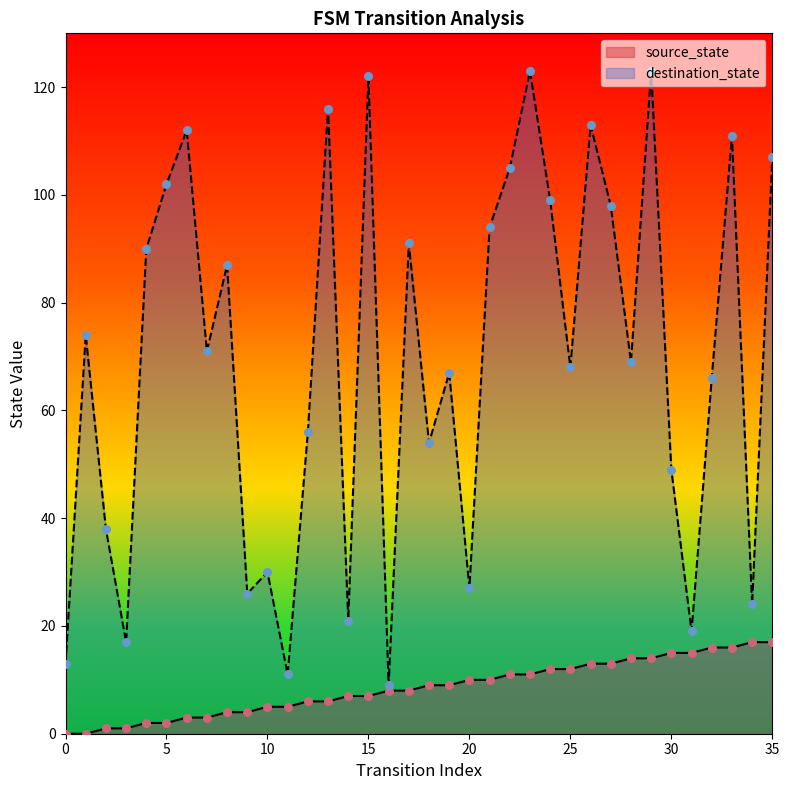

At which category is the sum across all series the highest?

29